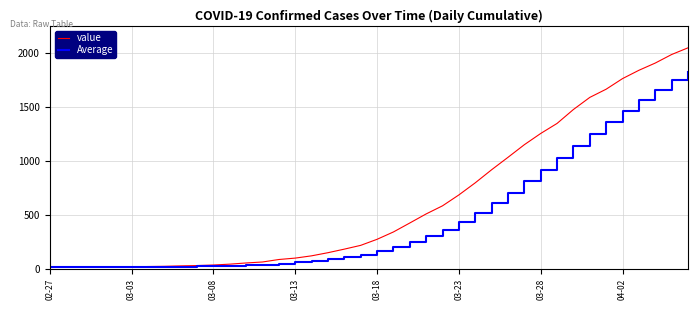

What is the greatest value displayed?

2047.0